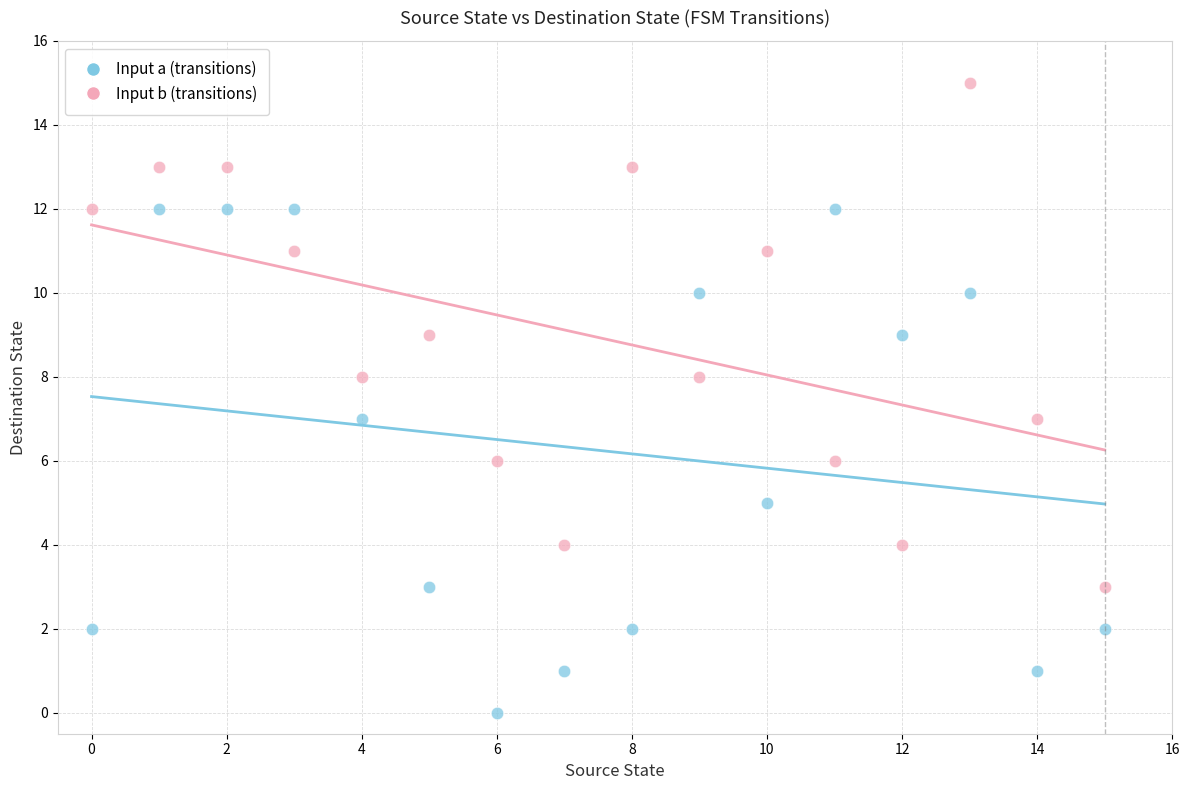

Which series reaches the maximum Y coordinate?

Input b (transitions)